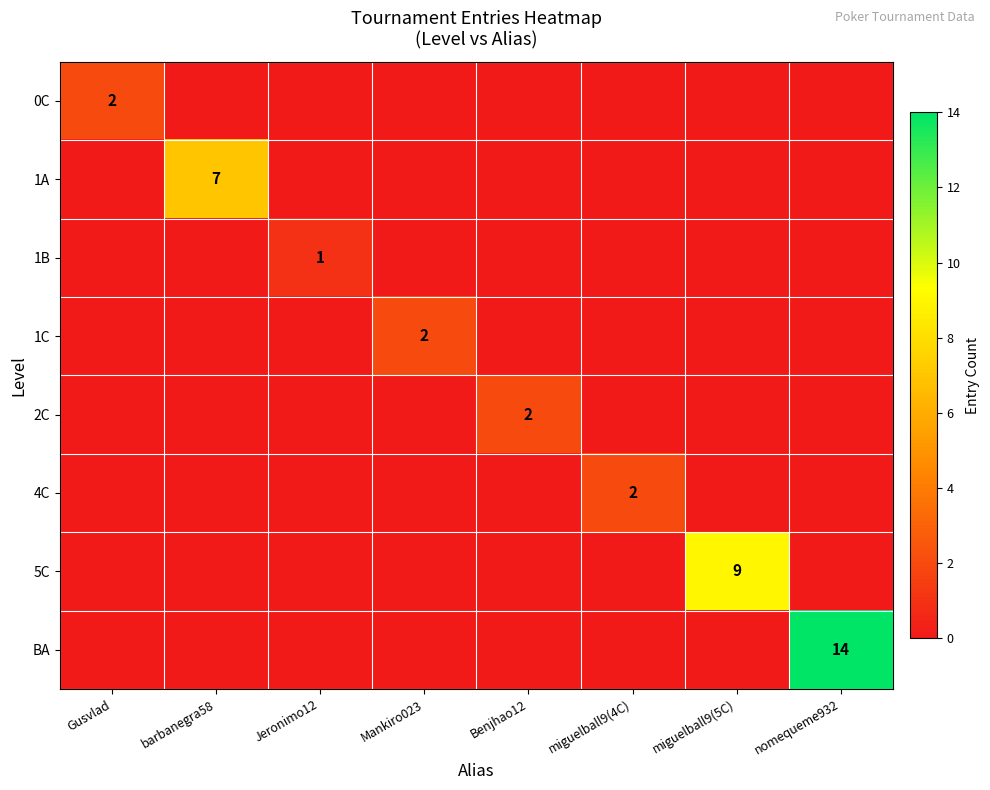

At Gusvlad, list the series in order from smallest to largest.

1A, 1B, 1C, 2C, 4C, 5C, BA, 0C